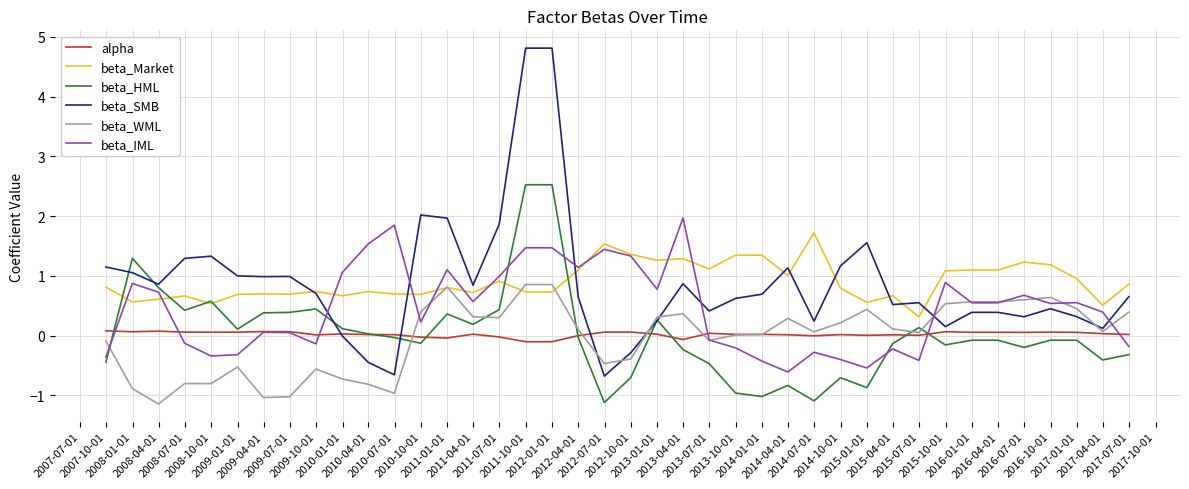

What are all the series names shown in the legend?

alpha, beta_Market, beta_HML, beta_SMB, beta_WML, beta_IML